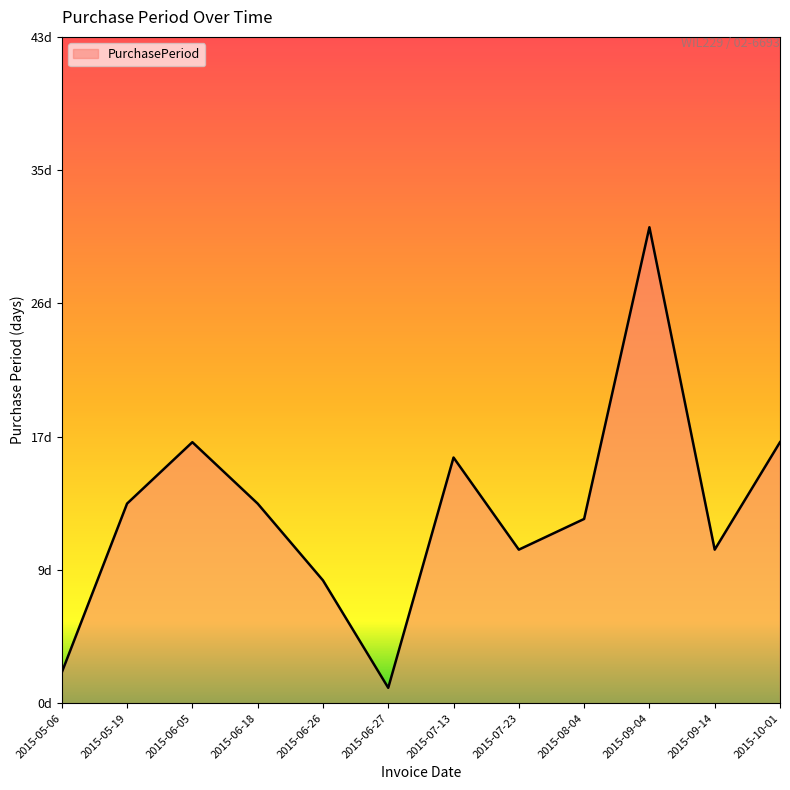

What is the change in value from 2015-05-06 to 2015-05-19?

+11